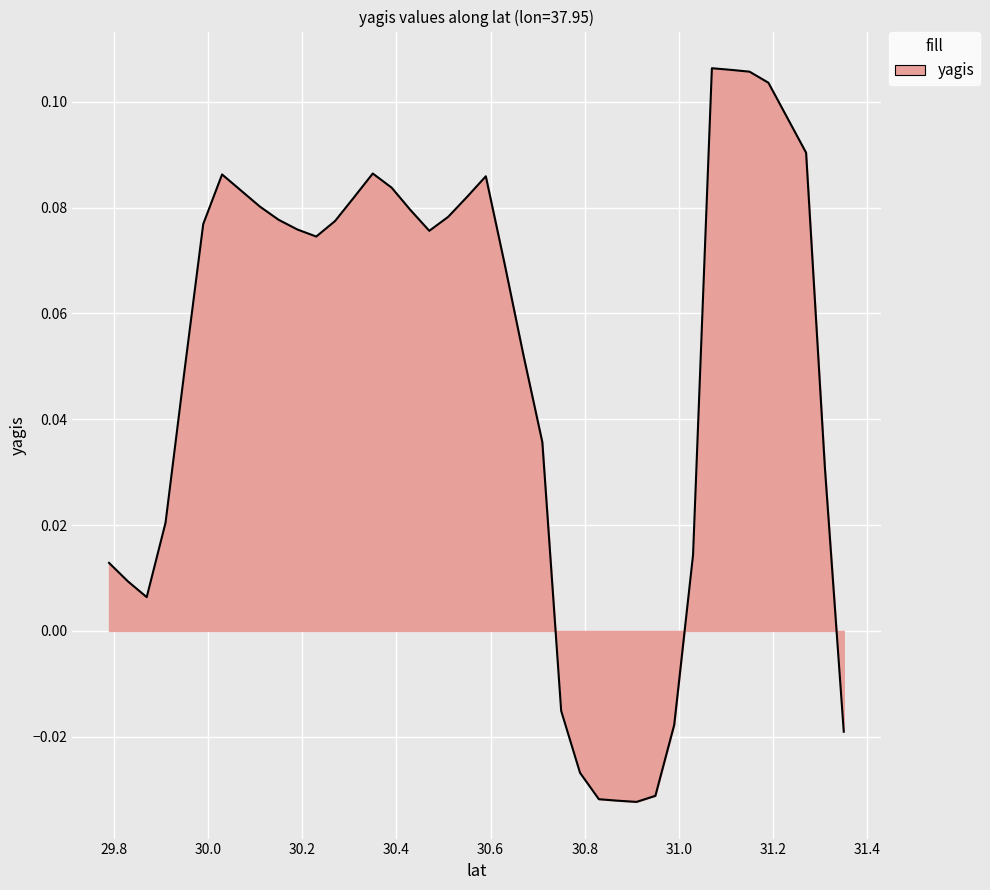

At which category does the data reach its first local peak?

30.03